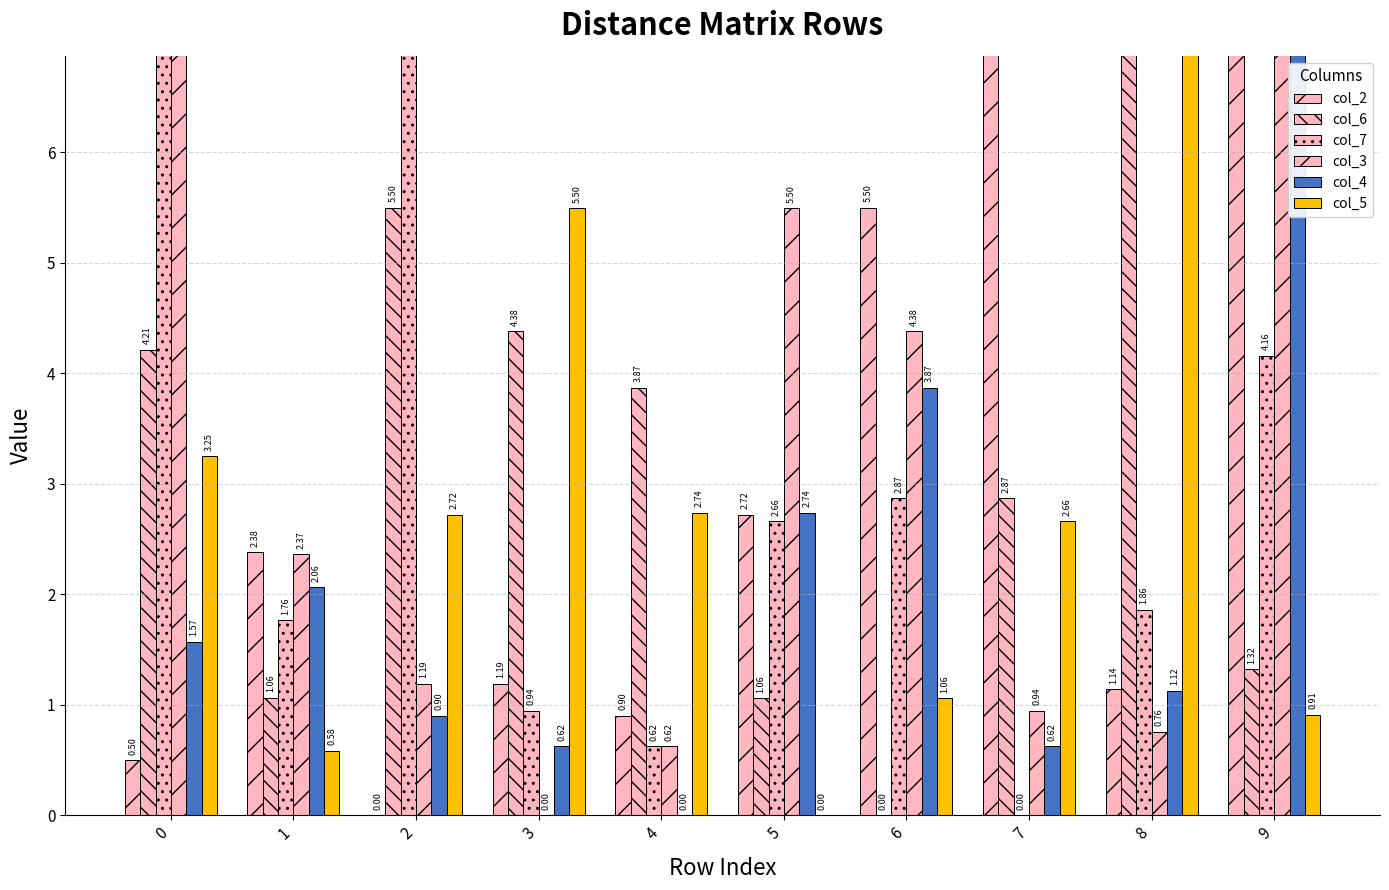

How many values in the col_5 series are below 2?

4